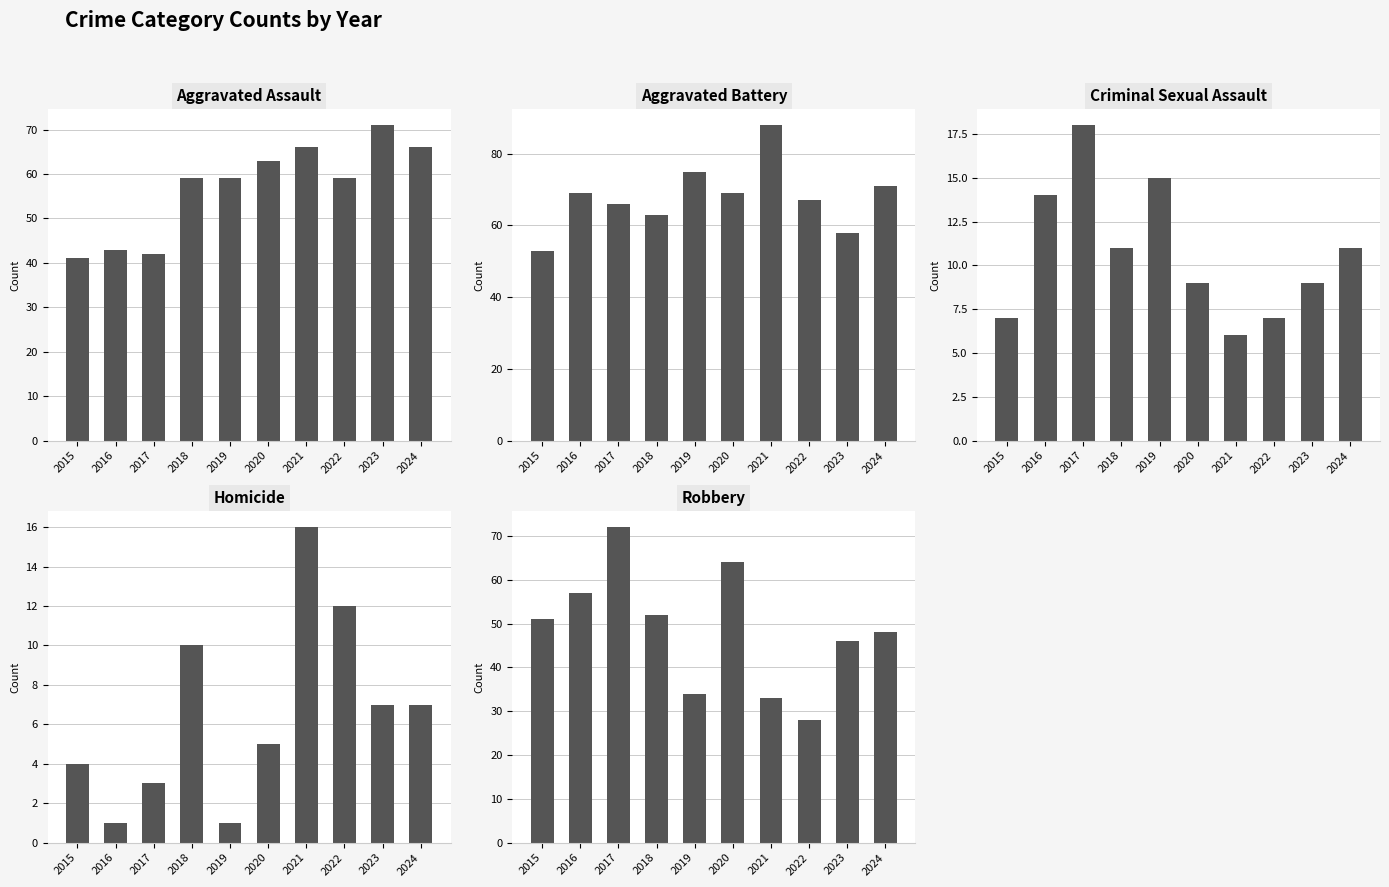

The Homicide series shows 2 at 2024. True or false?

False